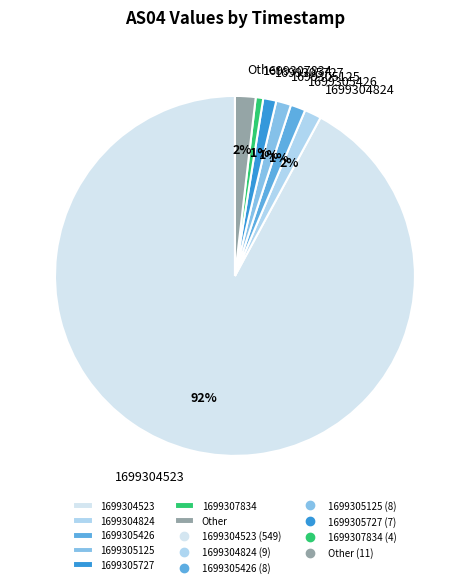

Do 1699305426 and 1699307834 together represent more than half of the pie?

No